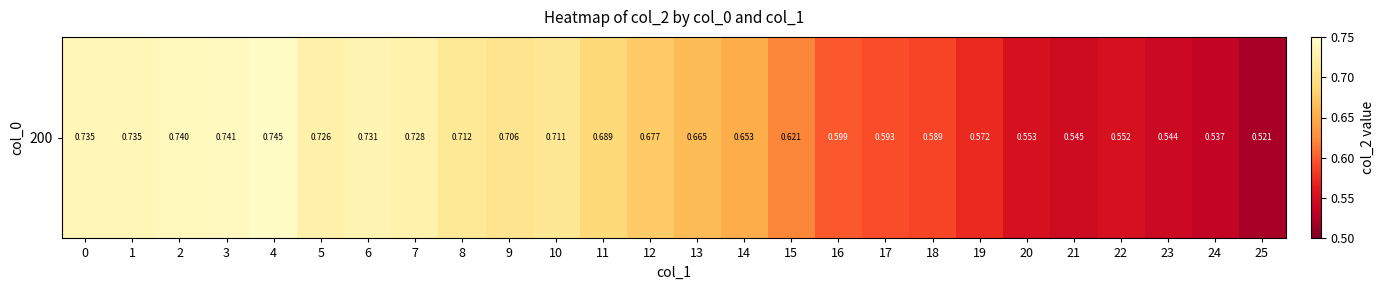

Which category has the highest value across all series?

4